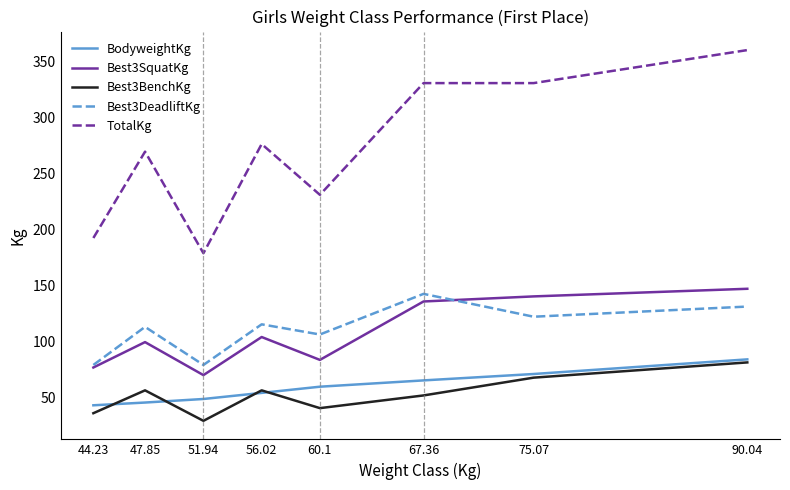

What position from the left is 90.04?

8